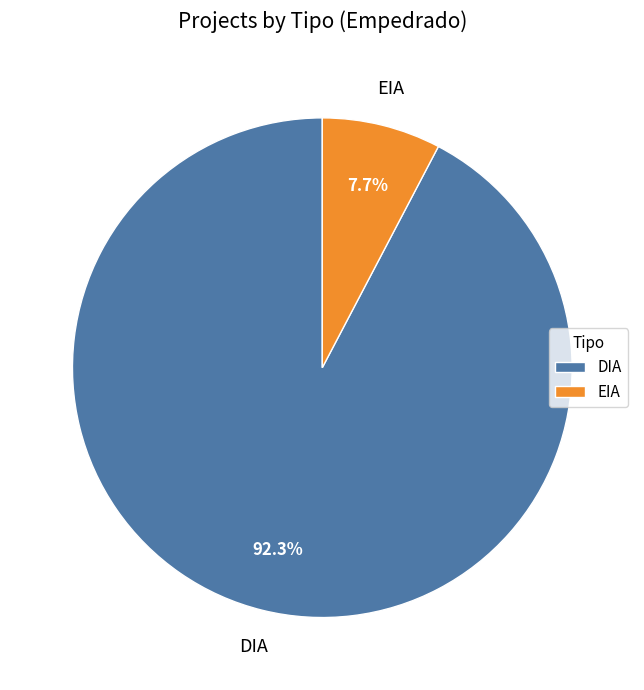

What is the smallest slice in the pie chart?

EIA